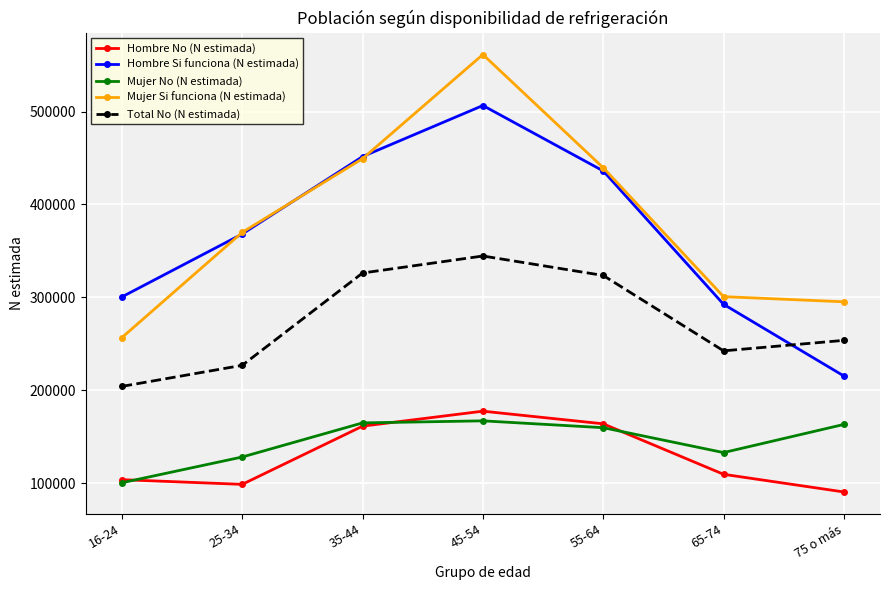

What is the smallest value displayed?

90501